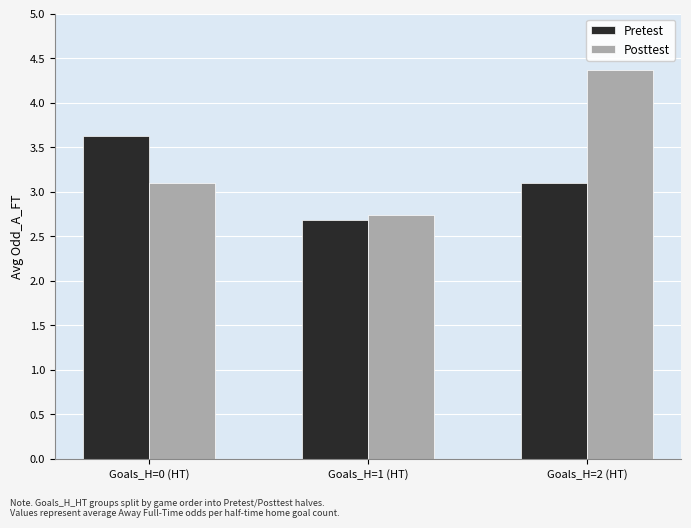

What position from the right is Goals_H=0 (HT)?

3